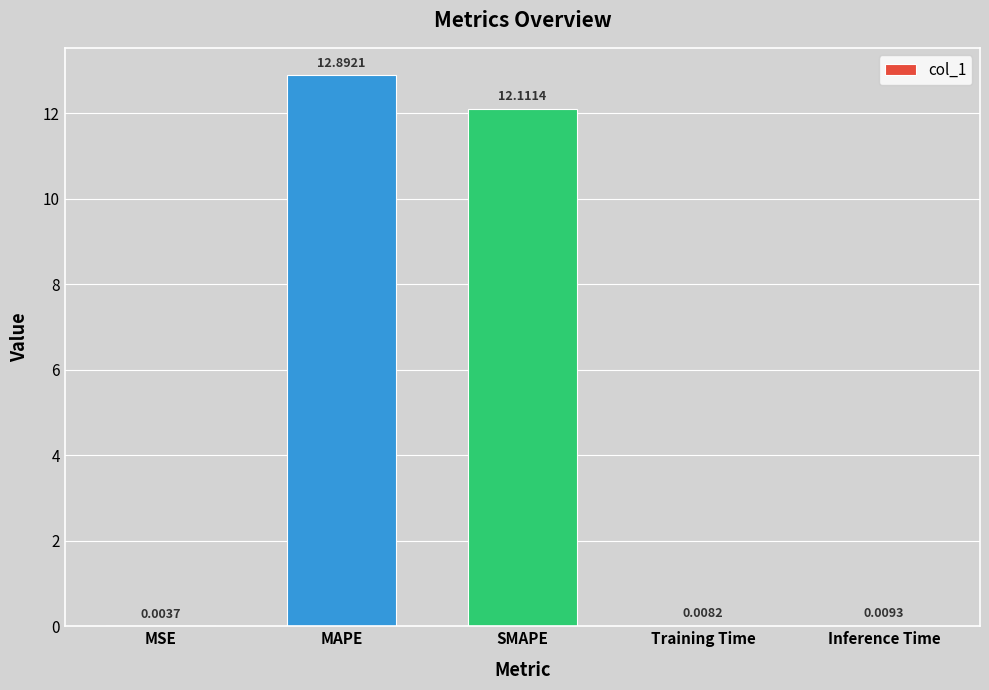

At which label is the value closest to 6?

Inference Time